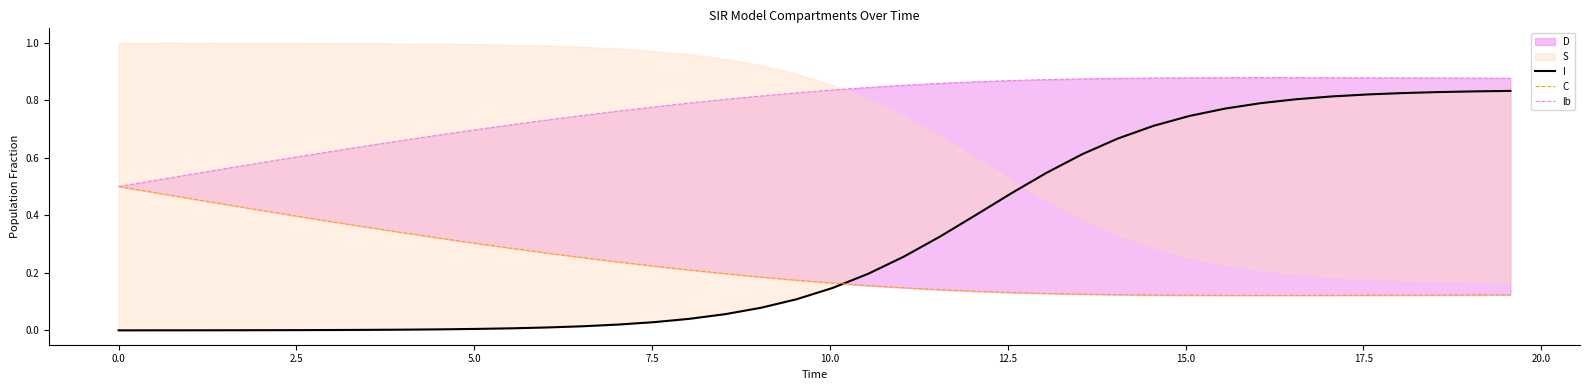

True or false: C has a value of 0.2 at 30.

False